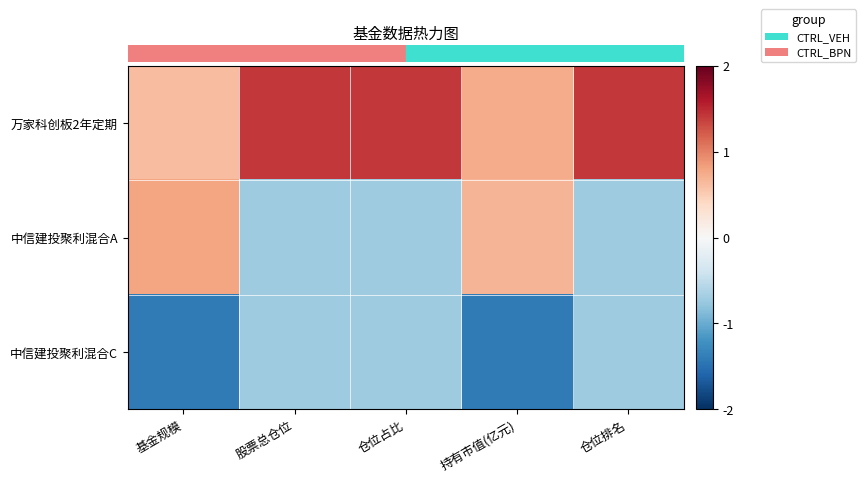

At how many categories does at least one series exceed 0?

5